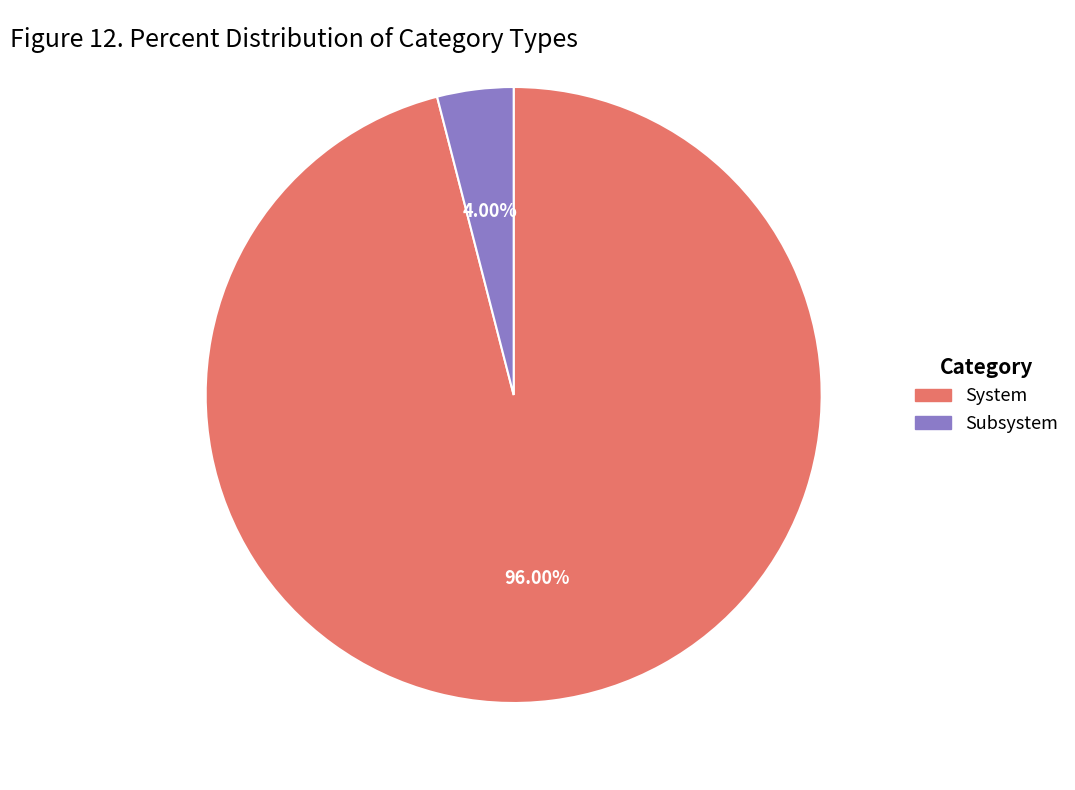

To the nearest percent, what is the difference between the largest and smallest slice percentages?

92%